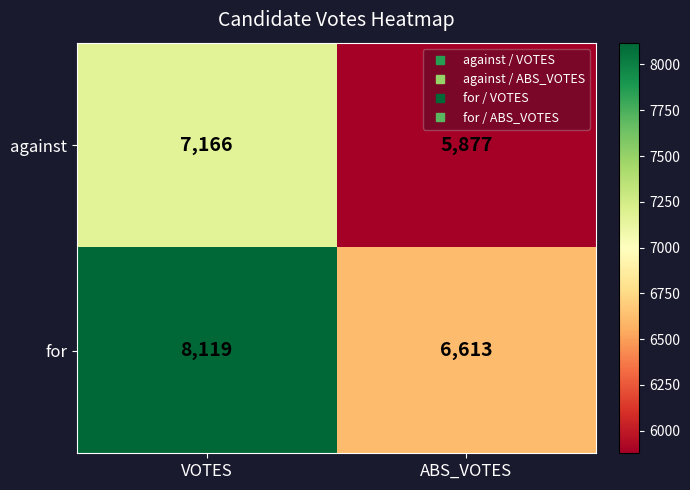

List the series in order of their peak value, lowest first.

against, for